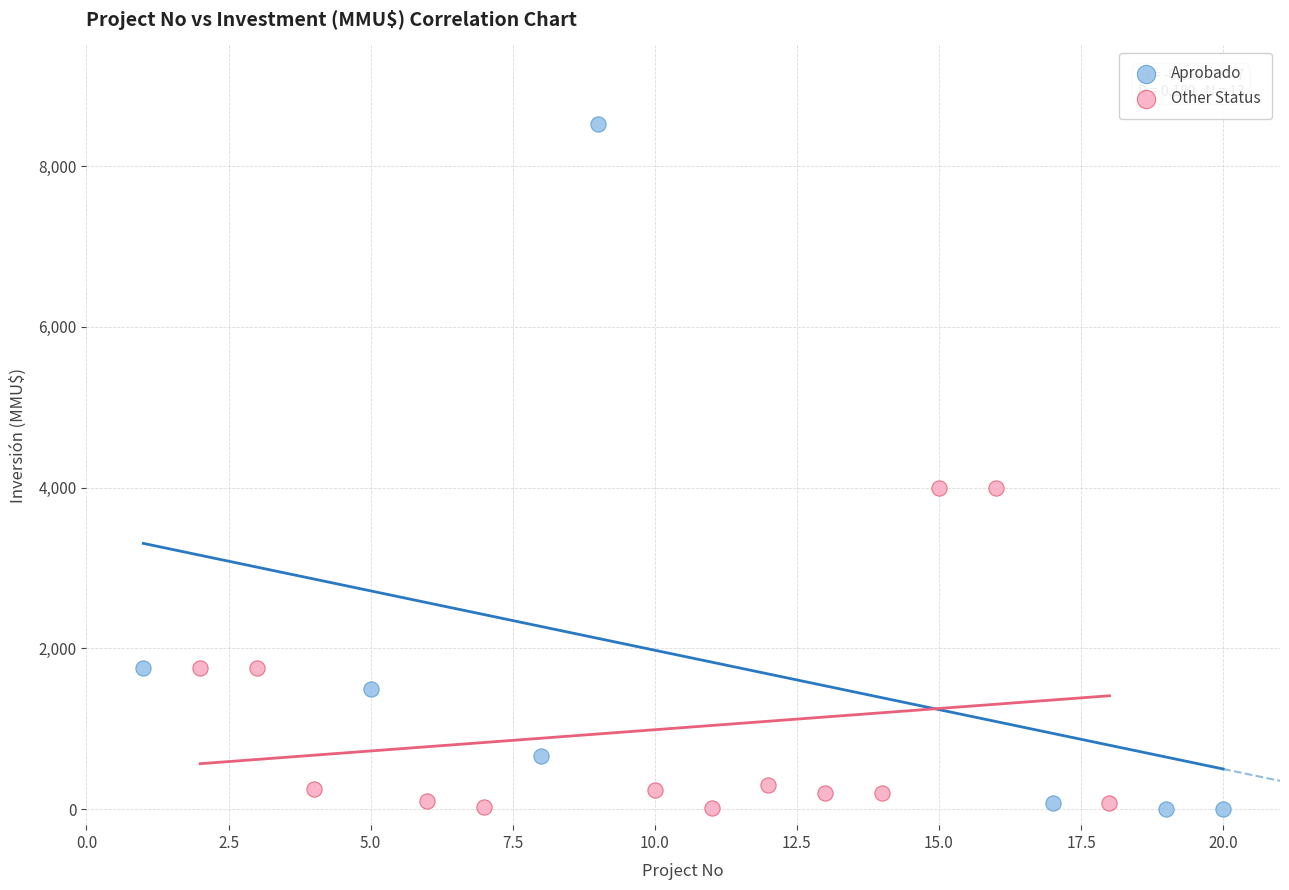

Which series has the widest spread of Y values?

Aprobado